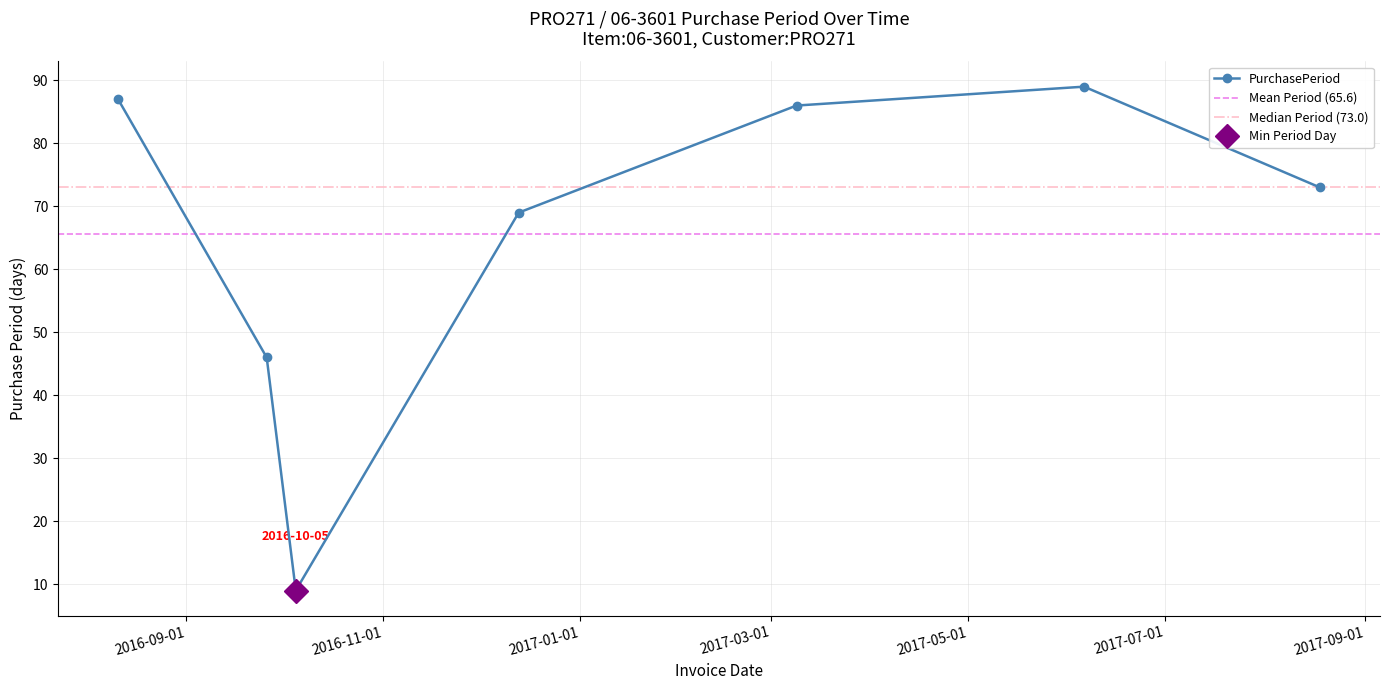

Count the number of categories in the chart.

7